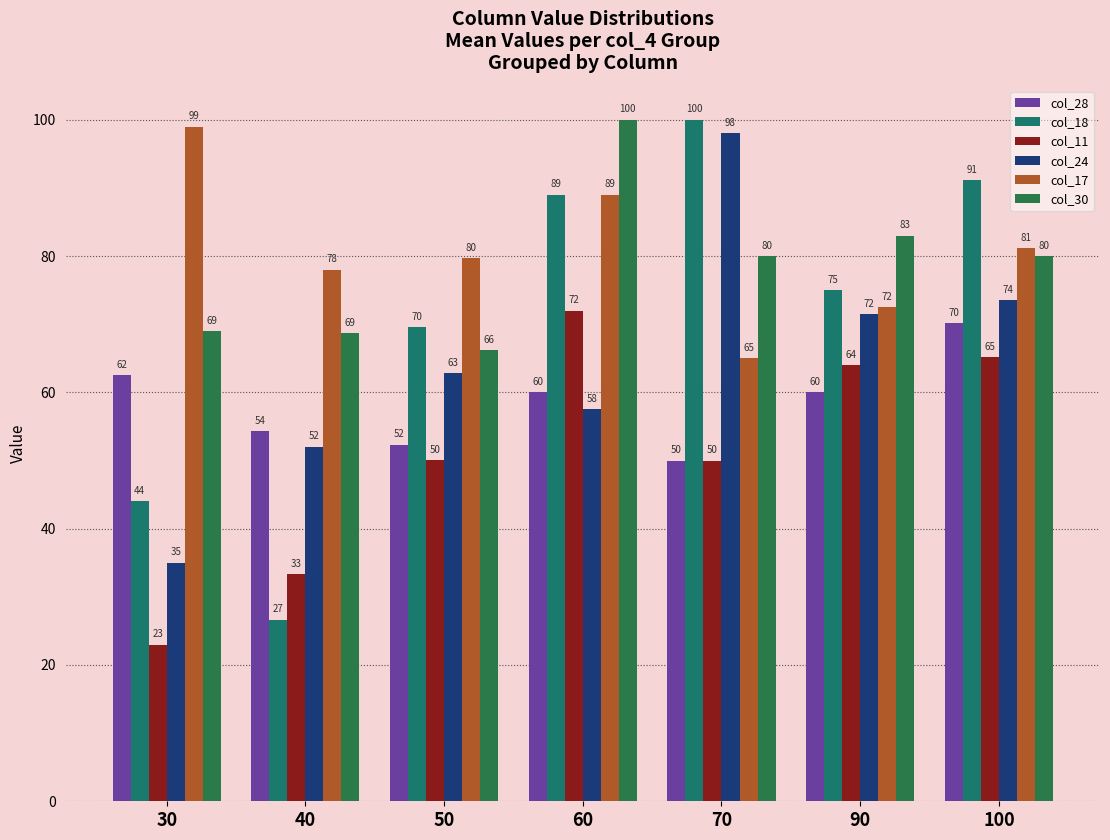

The value of col_18 at 90 is 75.0. True or false?

True